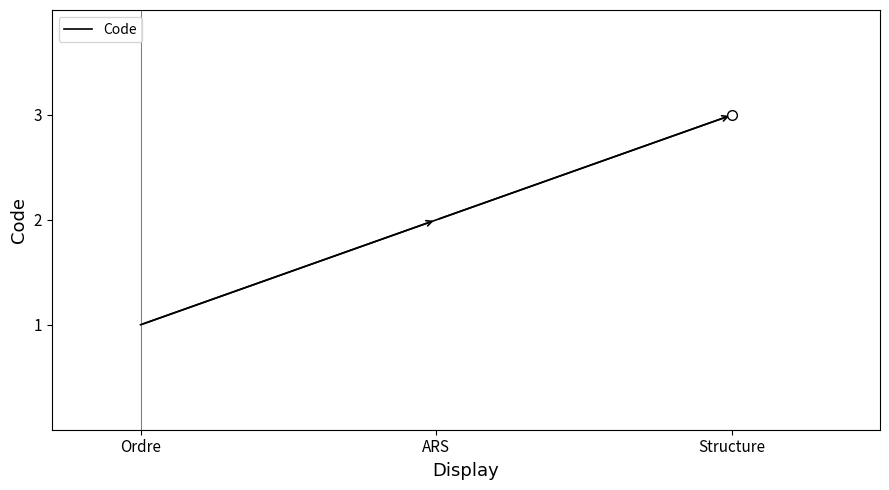

What is the sum of all values?

6